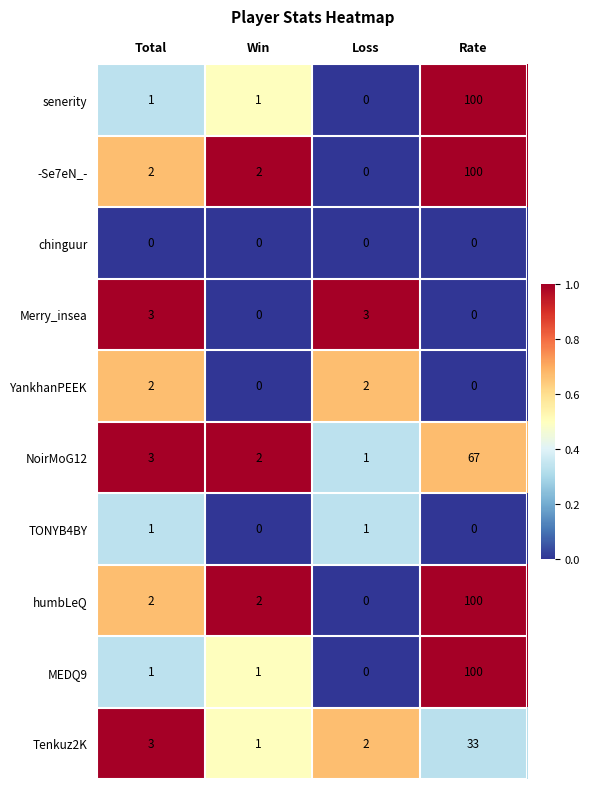

What is the difference between the maximum and second lowest values in the NoirMoG12 series?

65